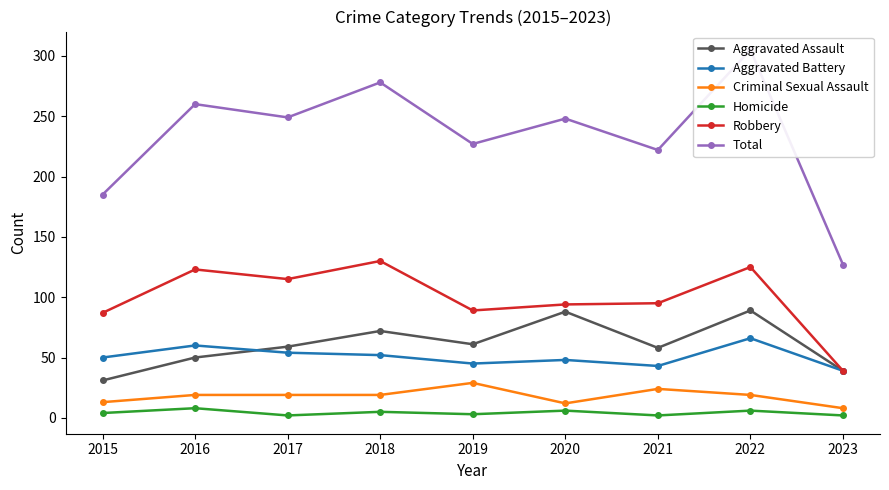

True or false: Aggravated Battery and Total intersect in this chart.

False